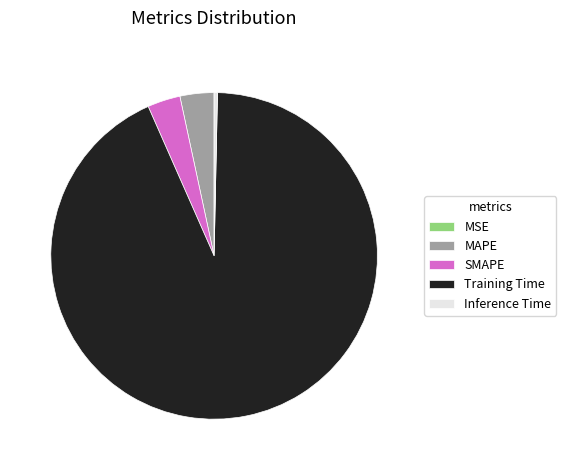

The Training Time slice represents 93% of the pie. True or false?

True